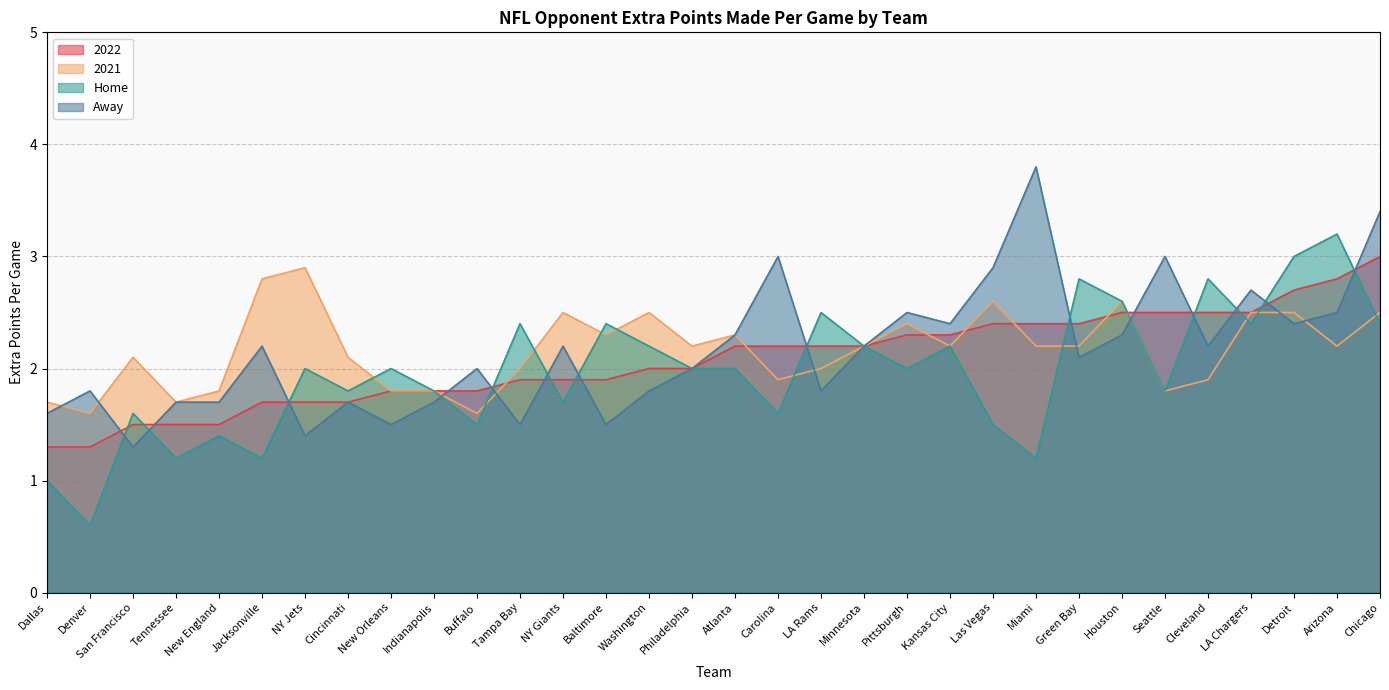

Reading right to left, what are all the values shown in this chart?

2022: Chicago=3.0	Arizona=2.8	Detroit=2.7	LA Chargers=2.5	Cleveland=2.5	Seattle=2.5	Houston=2.5	Green Bay=2.4	Miami=2.4	Las Vegas=2.4	Kansas City=2.3	Pittsburgh=2.3	Minnesota=2.2	LA Rams=2.2	Carolina=2.2	Atlanta=2.2	Philadelphia=2.0	Washington=2.0	Baltimore=1.9	NY Giants=1.9	Tampa Bay=1.9	Buffalo=1.8	Indianapolis=1.8	New Orleans=1.8	Cincinnati=1.7	NY Jets=1.7	Jacksonville=1.7	New England=1.5	Tennessee=1.5	San Francisco=1.5	Denver=1.3	Dallas=1.3
2021: Chicago=2.5	Arizona=2.2	Detroit=2.5	LA Chargers=2.5	Cleveland=1.9	Seattle=1.8	Houston=2.6	Green Bay=2.2	Miami=2.2	Las Vegas=2.6	Kansas City=2.2	Pittsburgh=2.4	Minnesota=2.2	LA Rams=2.0	Carolina=1.9	Atlanta=2.3	Philadelphia=2.2	Washington=2.5	Baltimore=2.3	NY Giants=2.5	Tampa Bay=2.0	Buffalo=1.6	Indianapolis=1.8	New Orleans=1.8	Cincinnati=2.1	NY Jets=2.9	Jacksonville=2.8	New England=1.8	Tennessee=1.7	San Francisco=2.1	Denver=1.6	Dallas=1.7
Home: Chicago=2.4	Arizona=3.2	Detroit=3.0	LA Chargers=2.4	Cleveland=2.8	Seattle=1.8	Houston=2.6	Green Bay=2.8	Miami=1.2	Las Vegas=1.5	Kansas City=2.2	Pittsburgh=2.0	Minnesota=2.2	LA Rams=2.5	Carolina=1.6	Atlanta=2.0	Philadelphia=2.0	Washington=2.2	Baltimore=2.4	NY Giants=1.7	Tampa Bay=2.4	Buffalo=1.5	Indianapolis=1.8	New Orleans=2.0	Cincinnati=1.8	NY Jets=2.0	Jacksonville=1.2	New England=1.4	Tennessee=1.2	San Francisco=1.6	Denver=0.6	Dallas=1.0
Away: Chicago=3.4	Arizona=2.5	Detroit=2.4	LA Chargers=2.7	Cleveland=2.2	Seattle=3.0	Houston=2.3	Green Bay=2.1	Miami=3.8	Las Vegas=2.9	Kansas City=2.4	Pittsburgh=2.5	Minnesota=2.2	LA Rams=1.8	Carolina=3.0	Atlanta=2.3	Philadelphia=2.0	Washington=1.8	Baltimore=1.5	NY Giants=2.2	Tampa Bay=1.5	Buffalo=2.0	Indianapolis=1.7	New Orleans=1.5	Cincinnati=1.7	NY Jets=1.4	Jacksonville=2.2	New England=1.7	Tennessee=1.7	San Francisco=1.3	Denver=1.8	Dallas=1.6